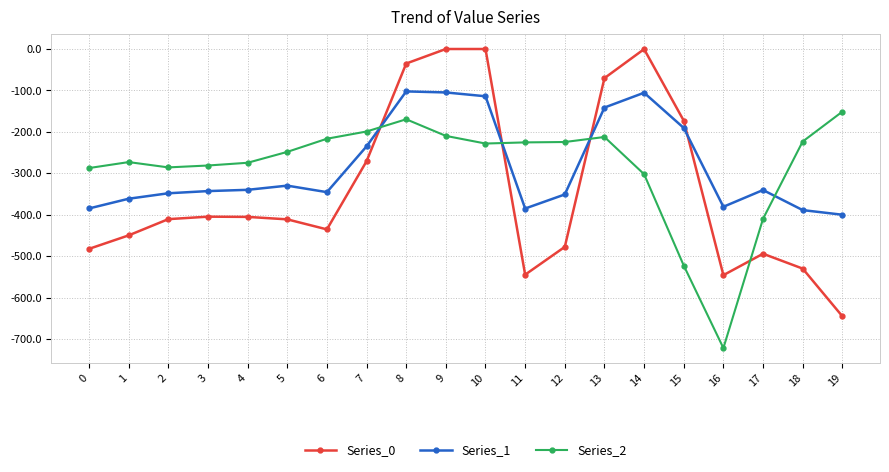

What is the sum of the Series_0 values at 17 and 2?

-904.1